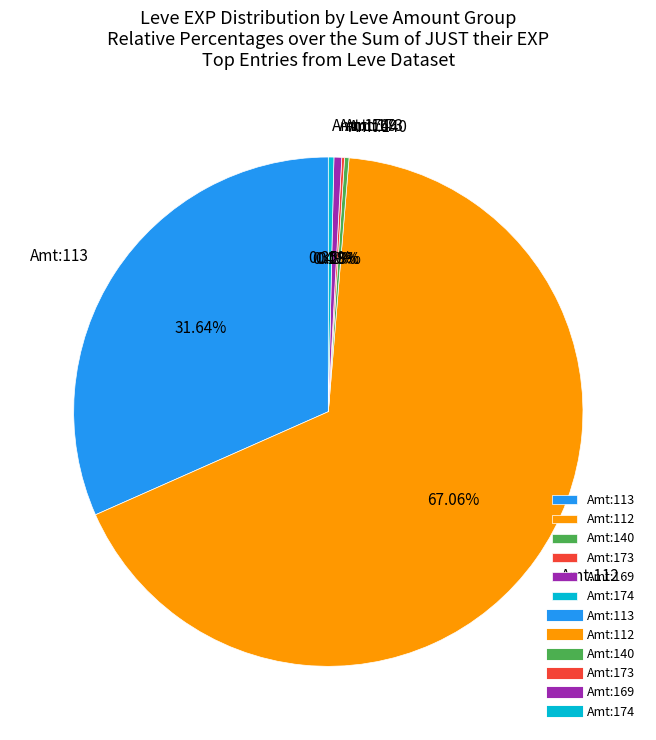

Between Amt:174 and Amt:112, which is larger?

Amt:112